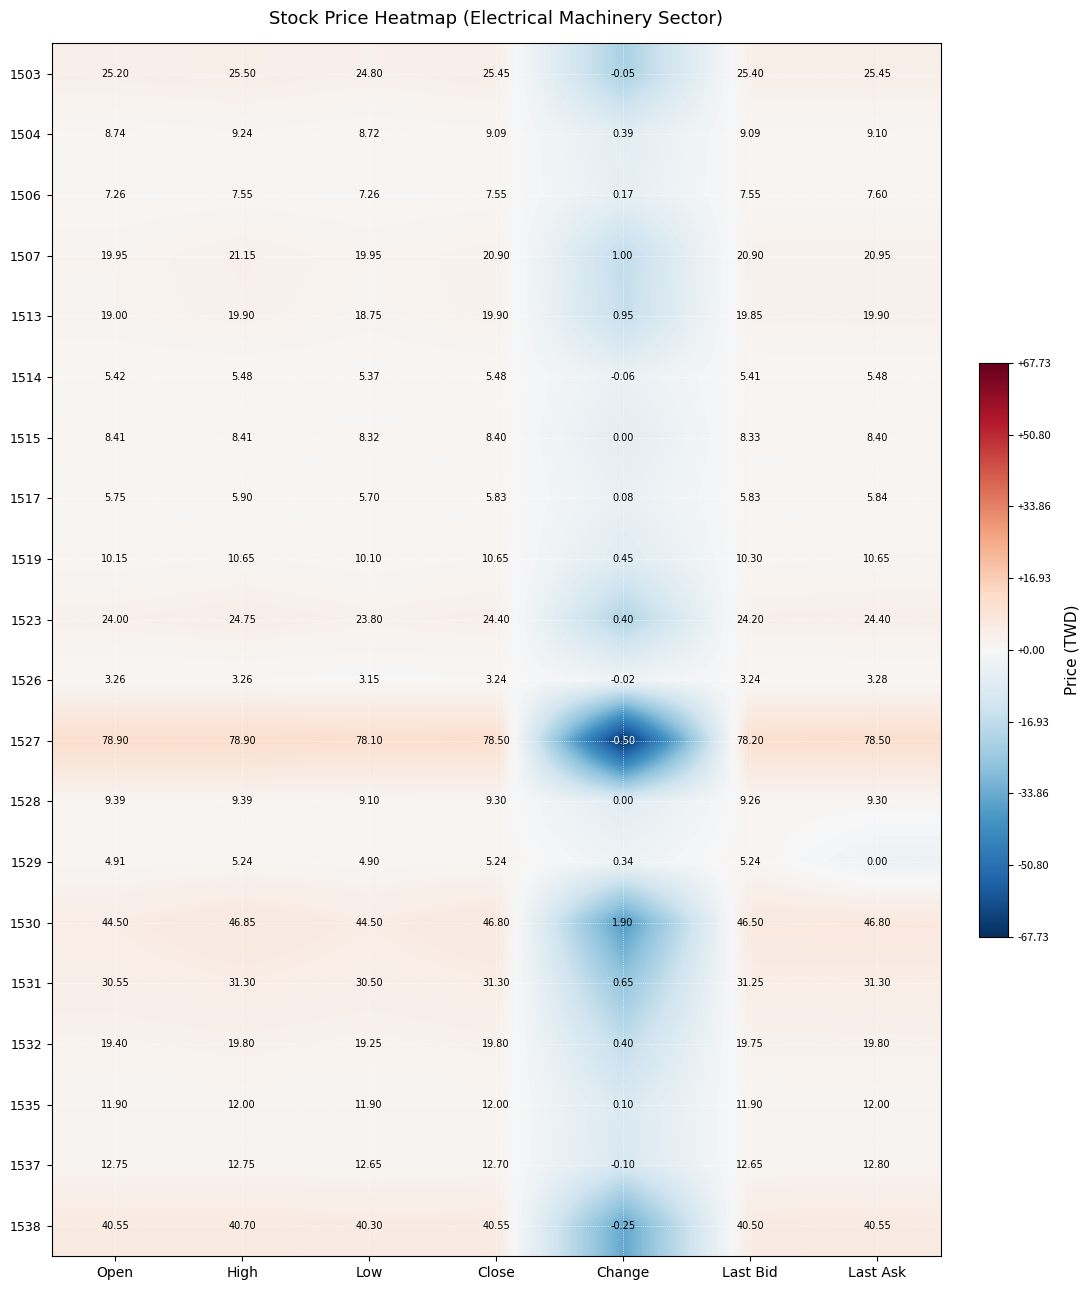

How many values in the 1535 series exceed 11?

6